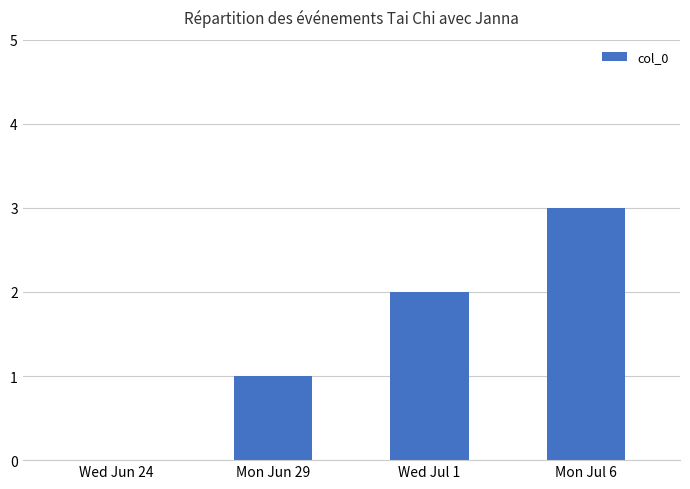

What is the change in value from Wed Jun 24 to Mon Jun 29?

+1